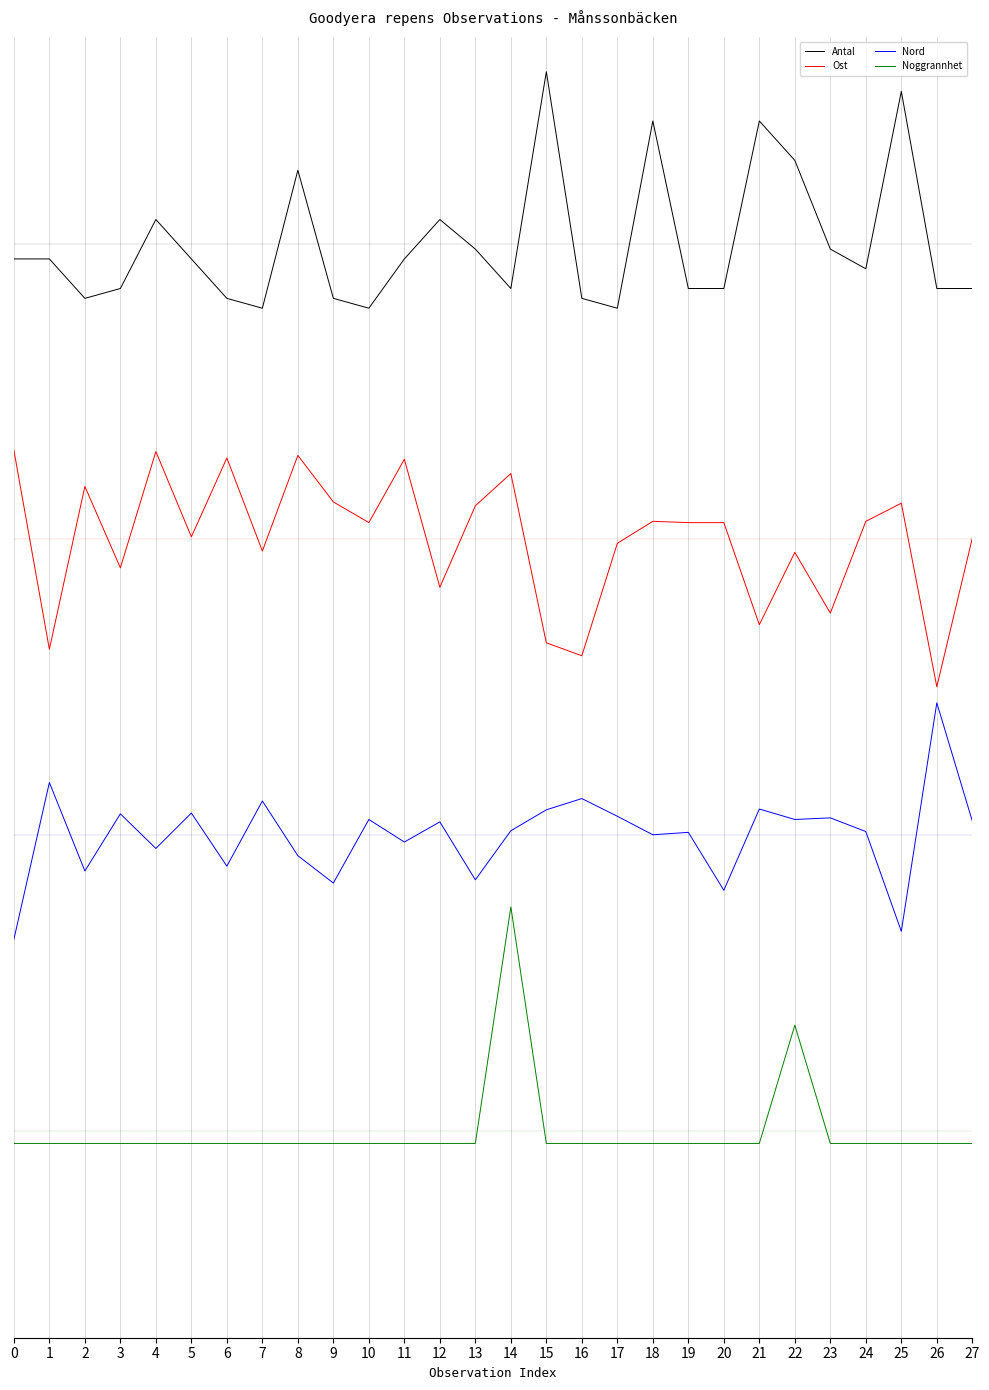

True or false: Noggrannhet and Nord intersect in this chart.

False